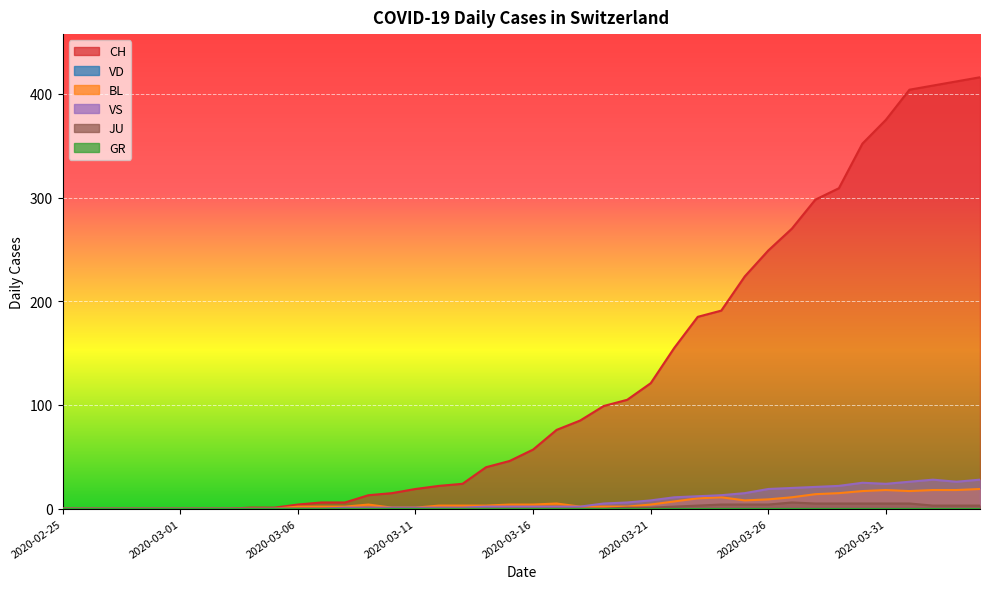

What is the average value of the CH series?

125